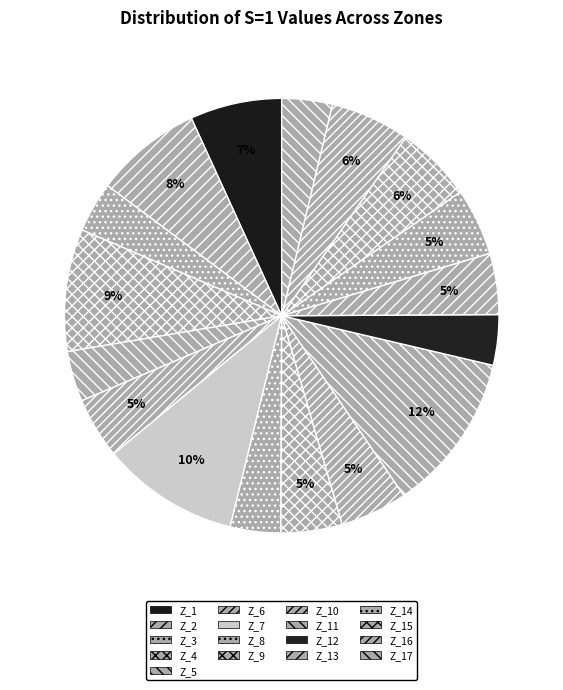

Which slice is the largest?

Z_11